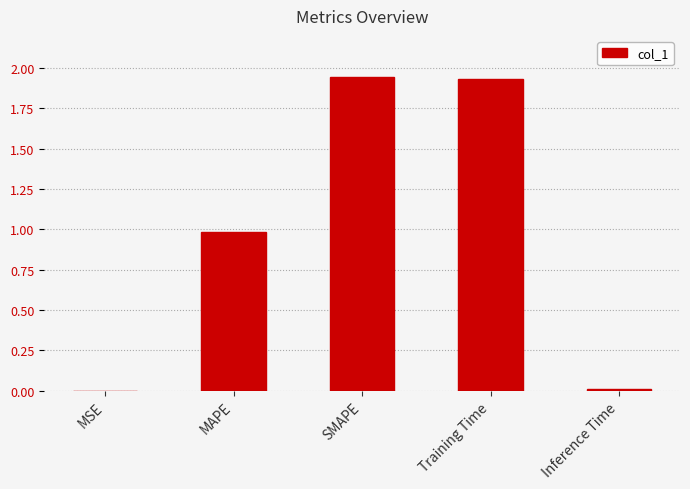

Which has a higher value, MSE or SMAPE?

SMAPE